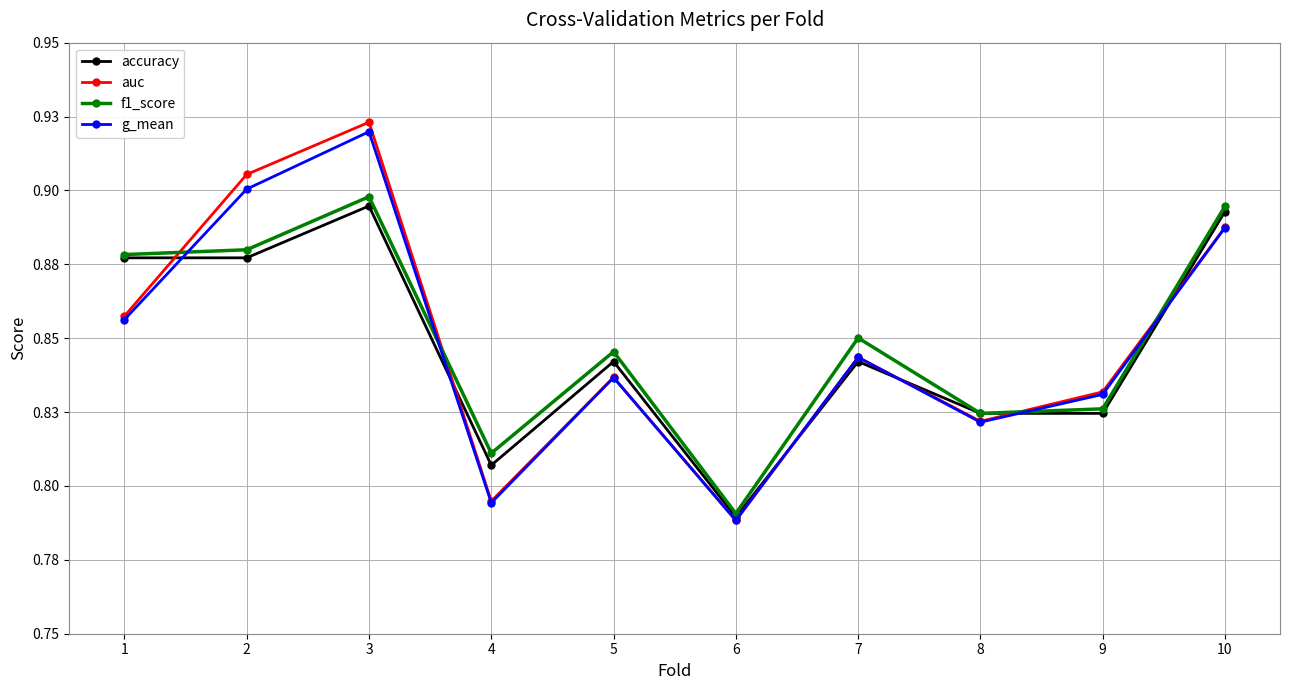

Is this an area chart (filled region under the line)?

No